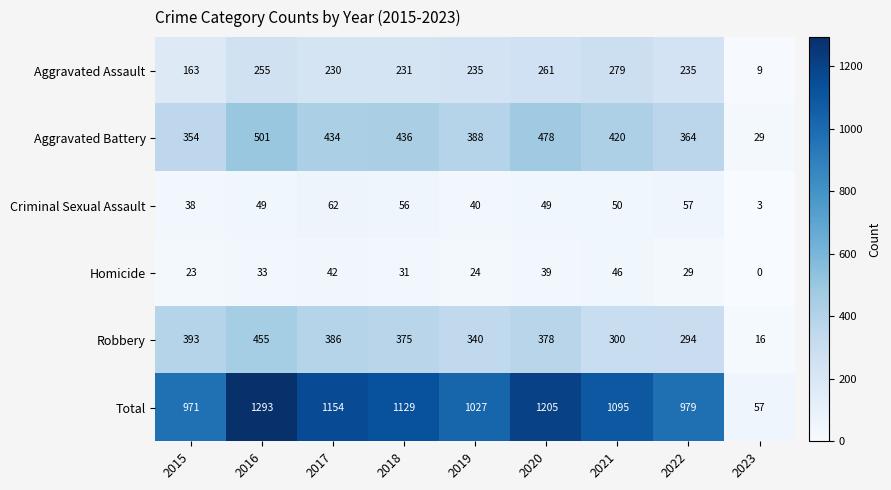

Which category has the lowest value across all series?

2023